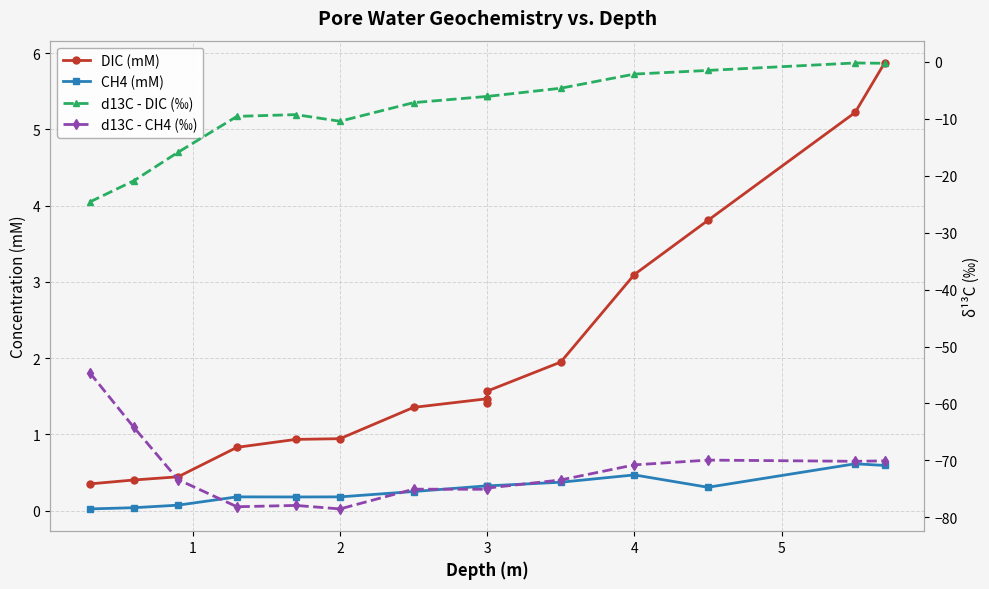

True or false: DIC (mM) and d13C - DIC (‰) cross at least once.

False